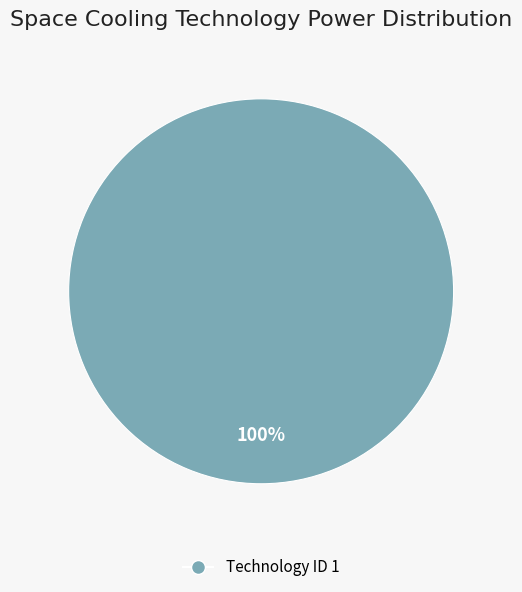

Which slice represents more than half of the pie?

Technology ID 1